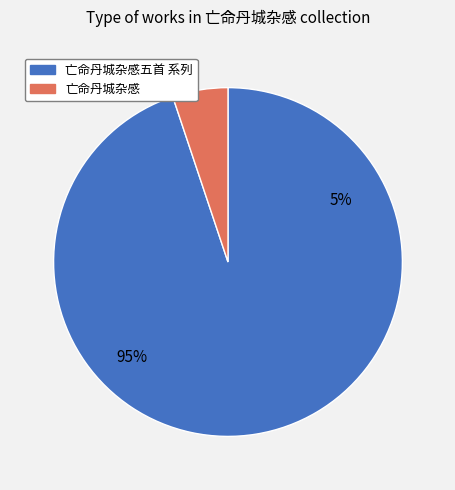

Which category has the biggest portion of the pie?

亡命丹城杂感五首